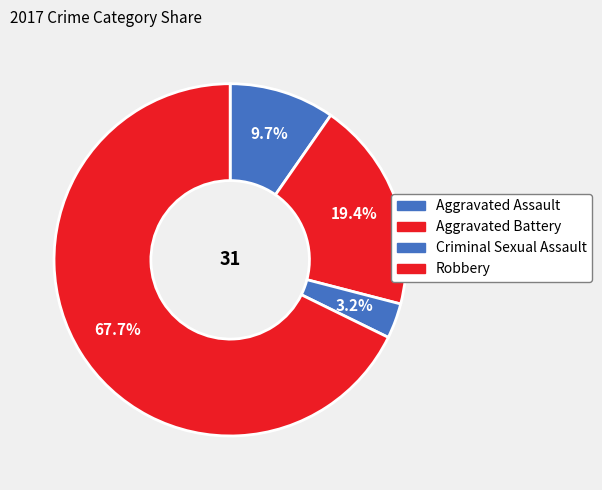

Does Robbery account for over 50% of the chart?

Yes